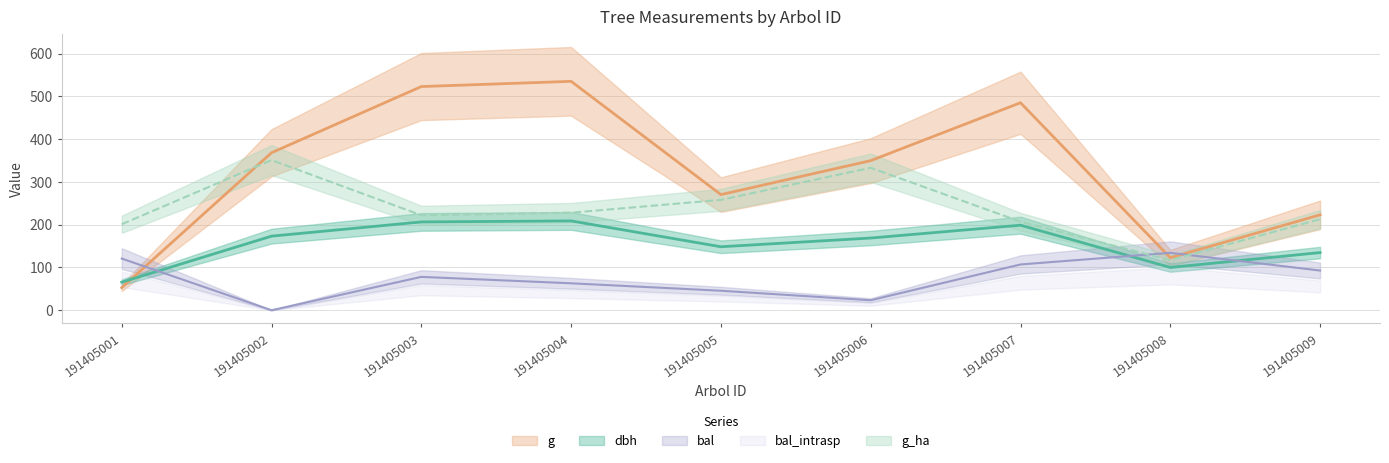

How many interior local valleys does the g_ha series have?

2